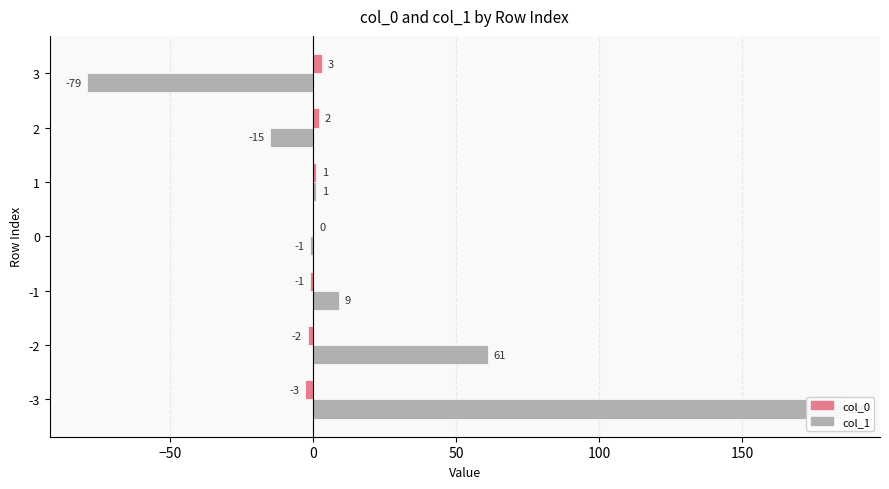

How many series are shown in this chart?

2